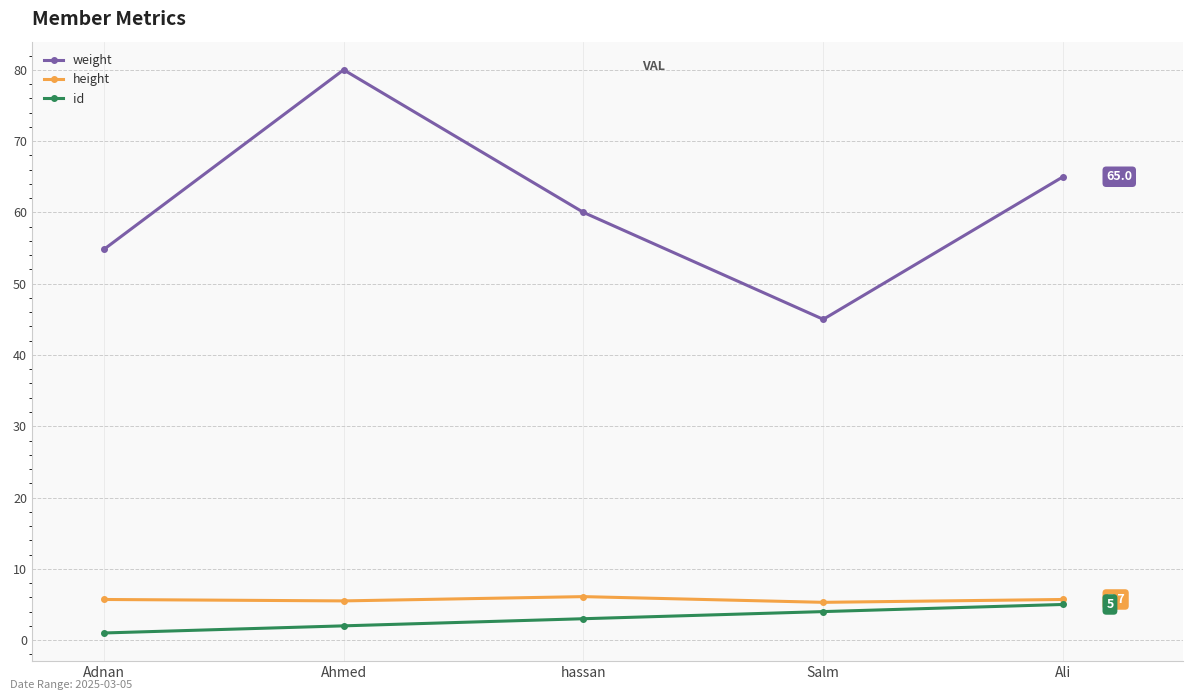

What is the value of the id point at the 1st from the left?

1.0